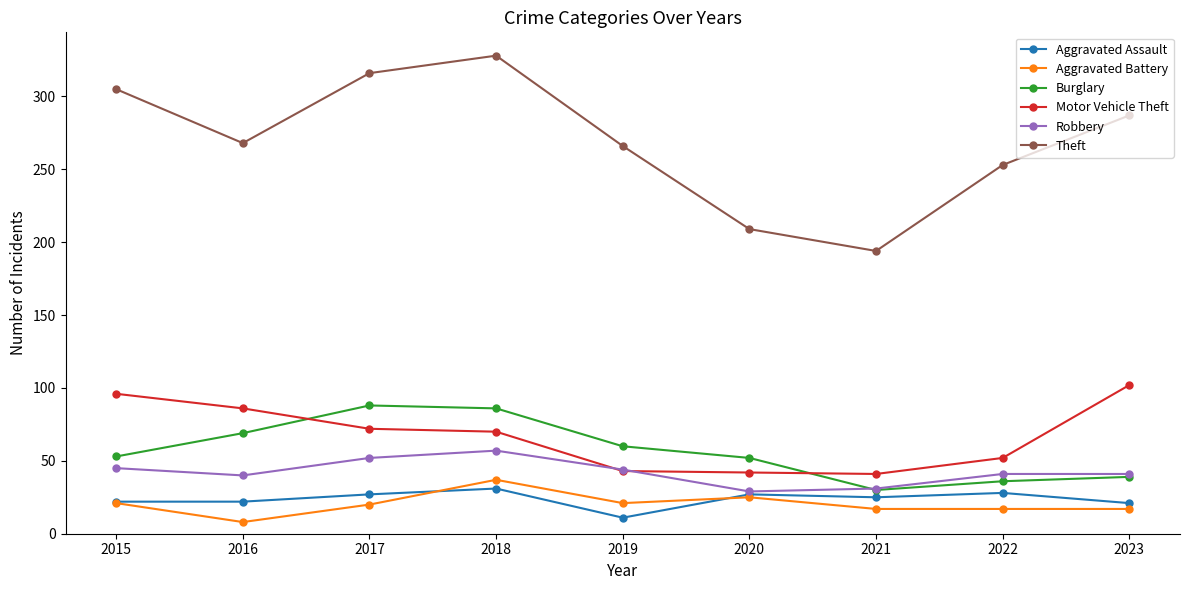

At how many categories does at least one series exceed 160?

9